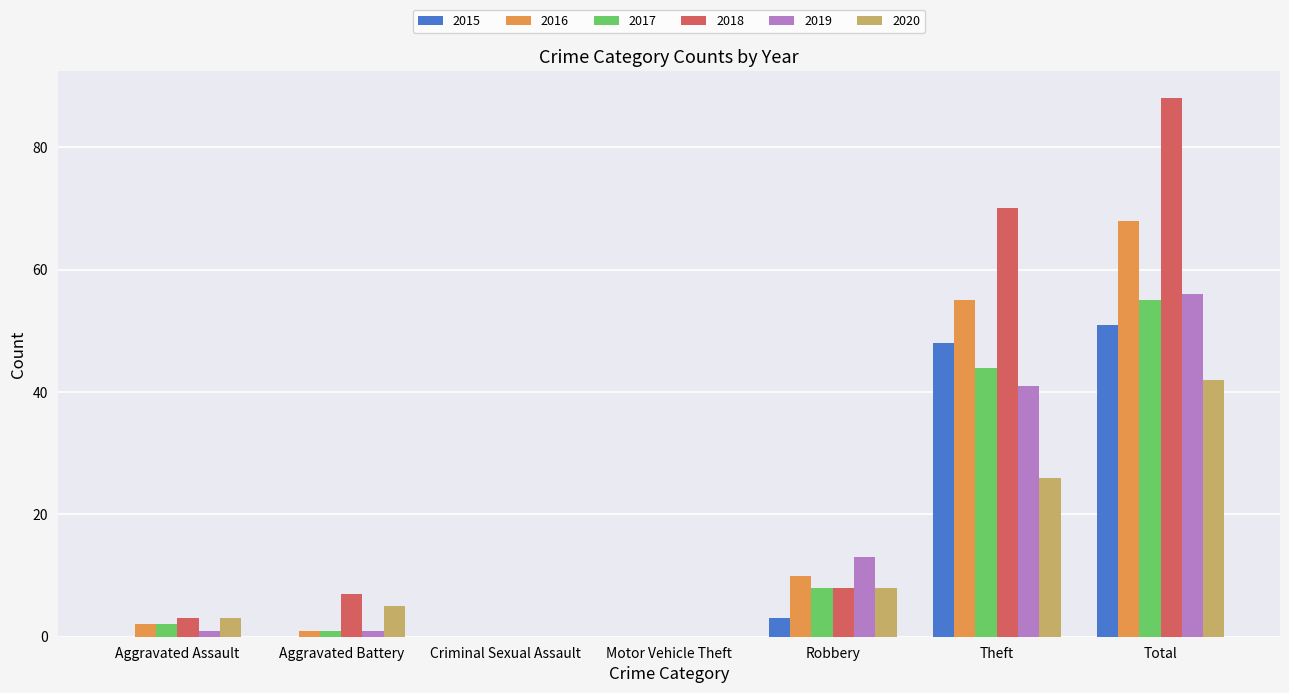

At which category is the sum across all series the highest?

Total